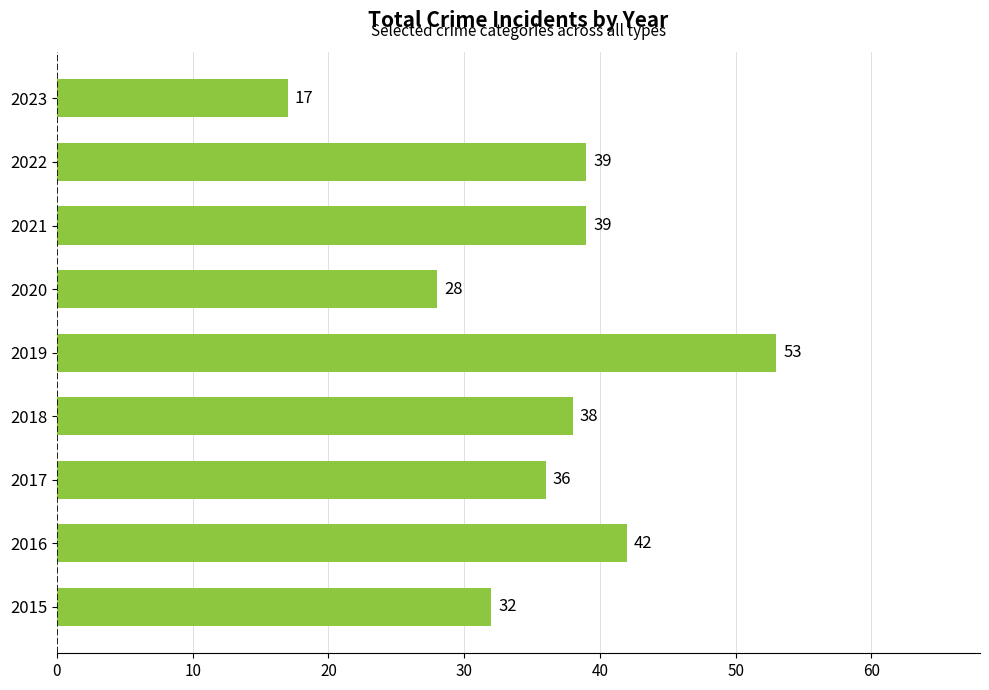

The chart shows a value of 8 at 2023. True or false?

False